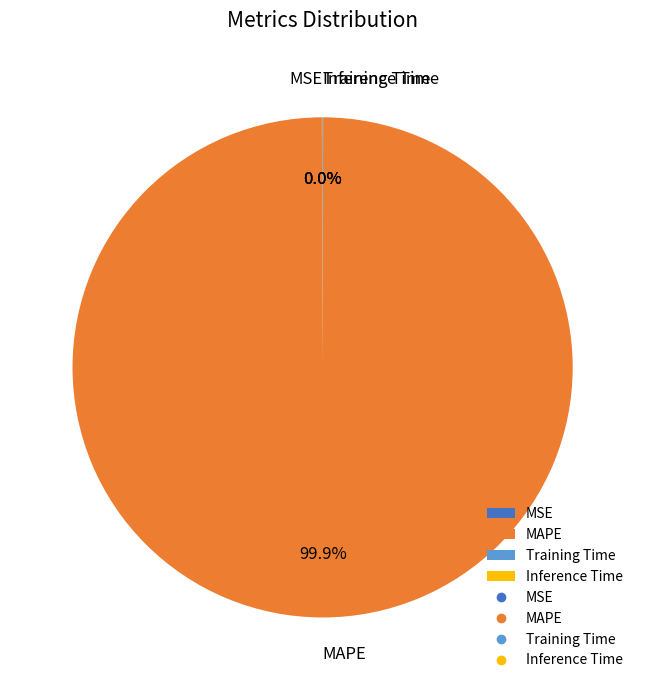

Which slice is the largest?

MAPE